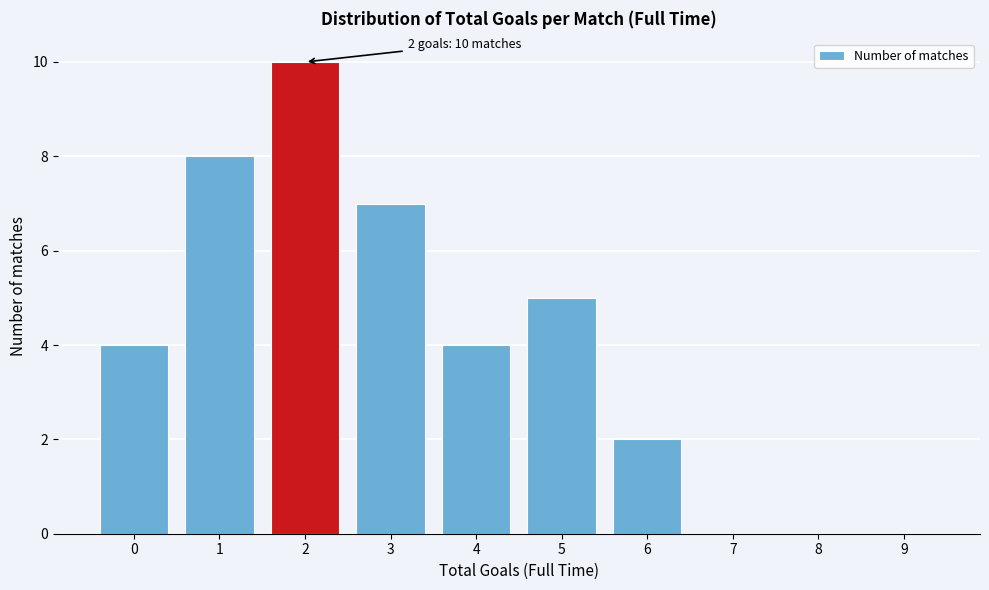

Reading left to right, extract all data points from this chart.

0=4	1=8	2=10	3=7	4=4	5=5	6=2	7=0	8=0	9=0